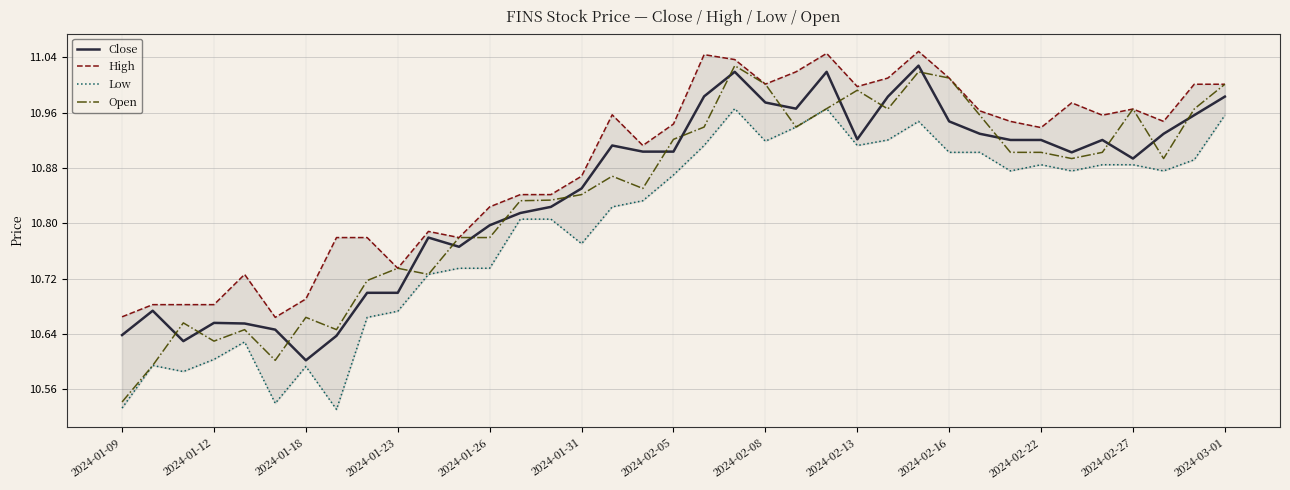

Reading right to left, transcribe all the data shown in this chart.

Close: 11.0	11.0	10.9	10.9	10.9	10.9	10.9	10.9	10.9	10.9	11.0	11.0	10.9	11.0	11.0	11.0	11.0	11.0	10.9	10.9	10.9	10.9	10.8	10.8	10.8	10.8	10.8	10.7	10.7	10.6	10.6	10.6	10.7	10.7	10.6	10.7	10.6
High: 11.0	11.0	10.9	11.0	11.0	11.0	10.9	10.9	11.0	11.0	11.0	11.0	11.0	11.0	11.0	11.0	11.0	11.0	10.9	10.9	11.0	10.9	10.8	10.8	10.8	10.8	10.8	10.7	10.8	10.8	10.7	10.7	10.7	10.7	10.7	10.7	10.7
Low: 11.0	10.9	10.9	10.9	10.9	10.9	10.9	10.9	10.9	10.9	10.9	10.9	10.9	11.0	10.9	10.9	11.0	10.9	10.9	10.8	10.8	10.8	10.8	10.8	10.7	10.7	10.7	10.7	10.7	10.5	10.6	10.5	10.6	10.6	10.6	10.6	10.5
Open: 11.0	11.0	10.9	11.0	10.9	10.9	10.9	10.9	11.0	11.0	11.0	11.0	11.0	11.0	10.9	11.0	11.0	10.9	10.9	10.9	10.9	10.8	10.8	10.8	10.8	10.8	10.7	10.7	10.7	10.6	10.7	10.6	10.6	10.6	10.7	10.6	10.5